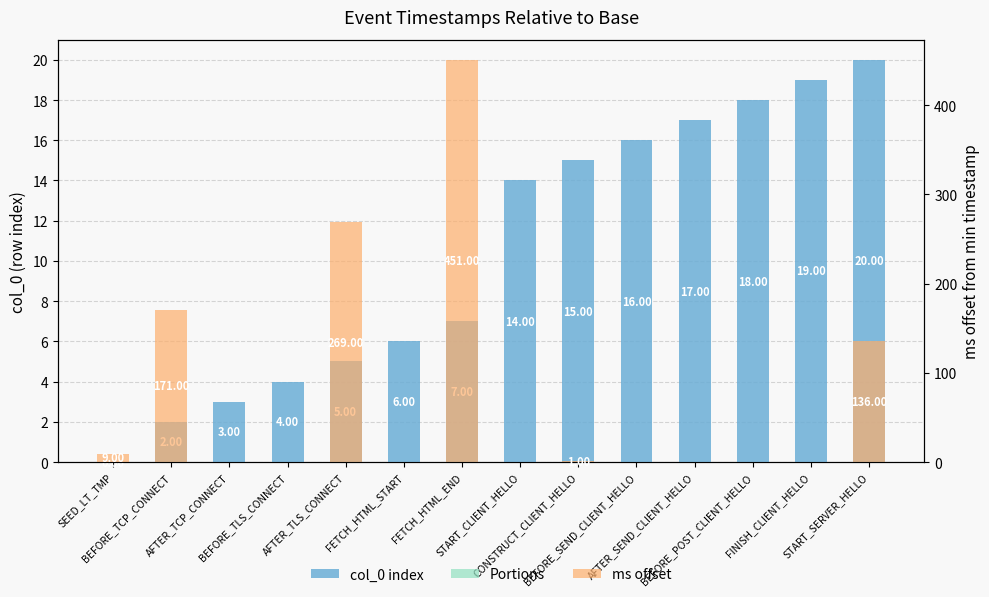

What is the label of the 11th bar from the right?

BEFORE_TLS_CONNECT